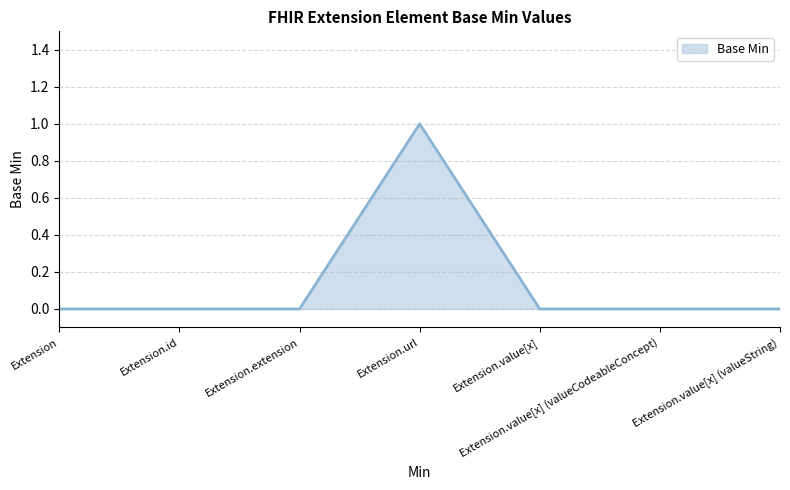

True or false: the data has more than 0 interior local peaks.

True